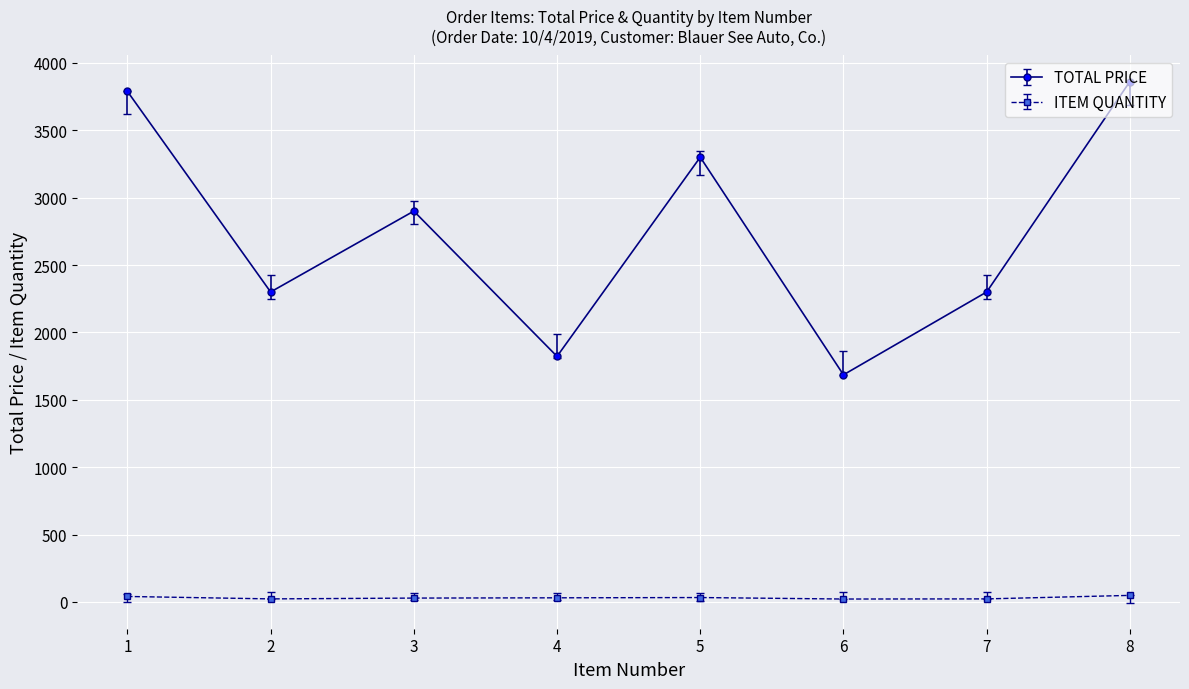

The ITEM QUANTITY series shows 49.0 at 8. True or false?

True